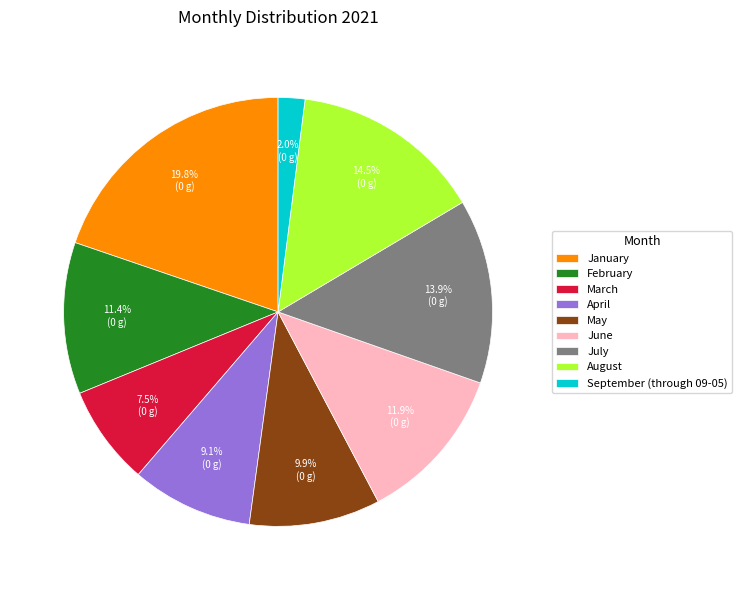

How much of the chart is everything except July?

86.1%